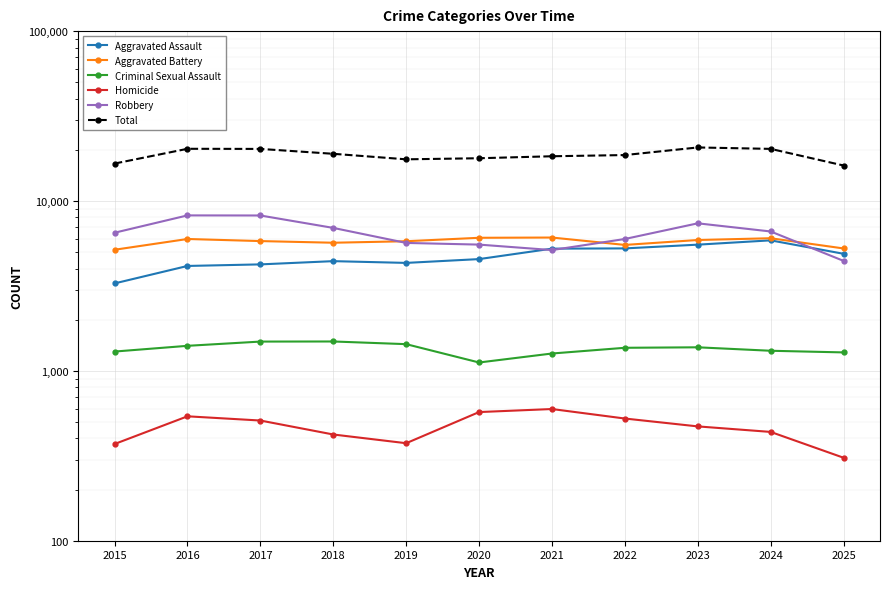

At which category is the sum across all series the highest?

2023